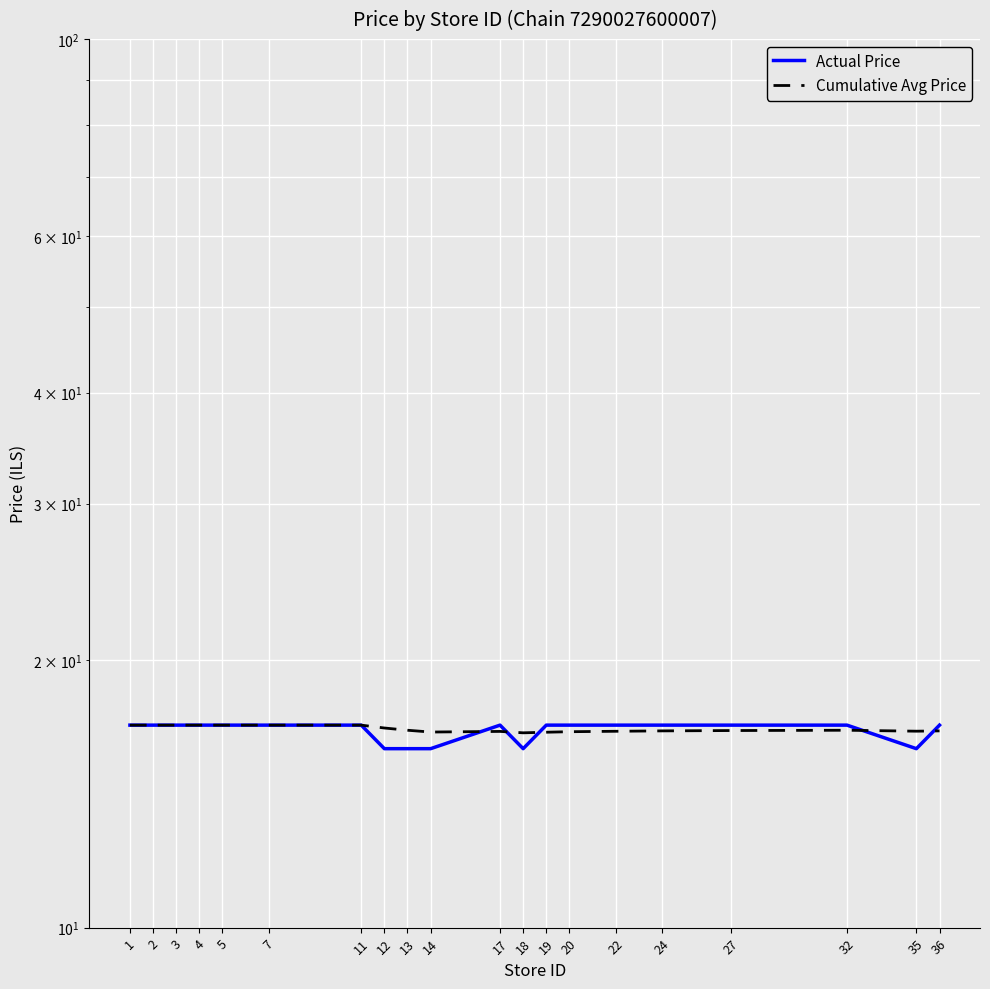

How many data points in Actual Price are less than 16?

5